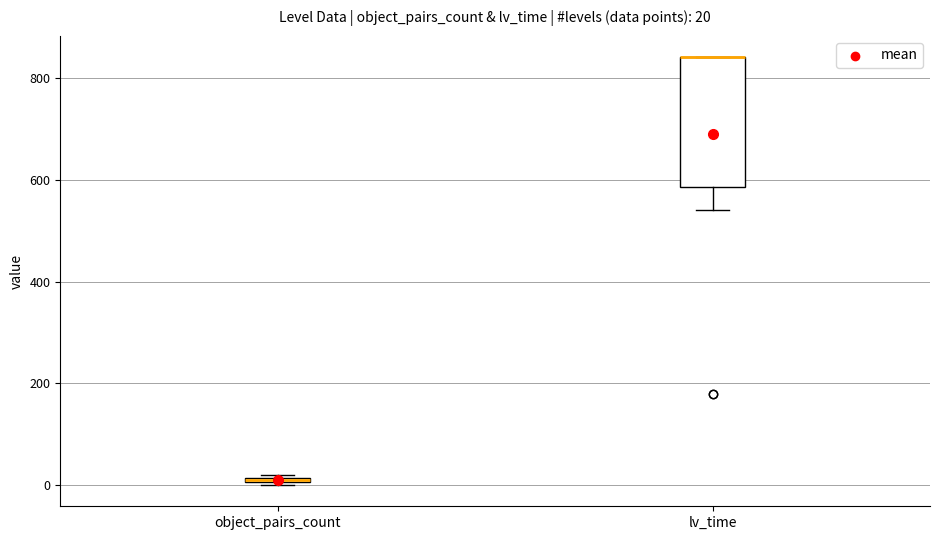

Which box is the tallest, from its lower edge to its upper edge?

lv_time